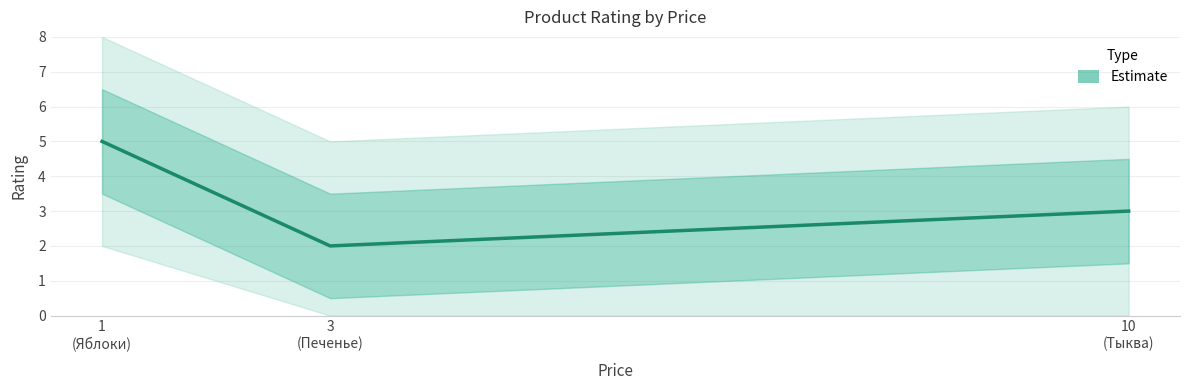

What is the average value?

3